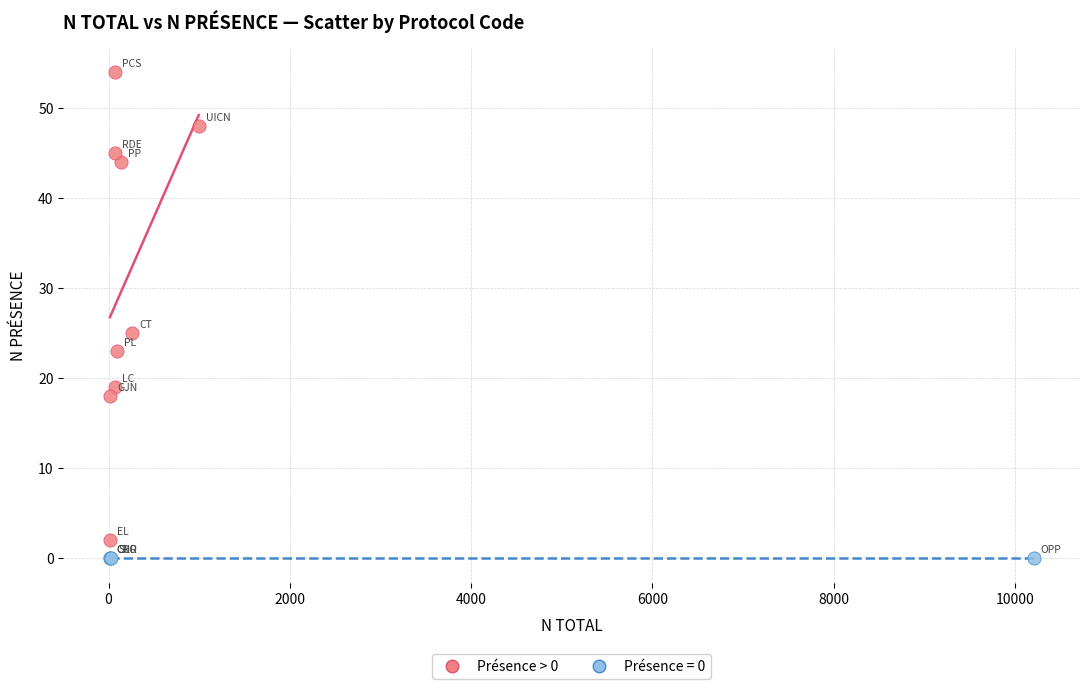

Which series reaches the maximum Y coordinate?

Présence > 0